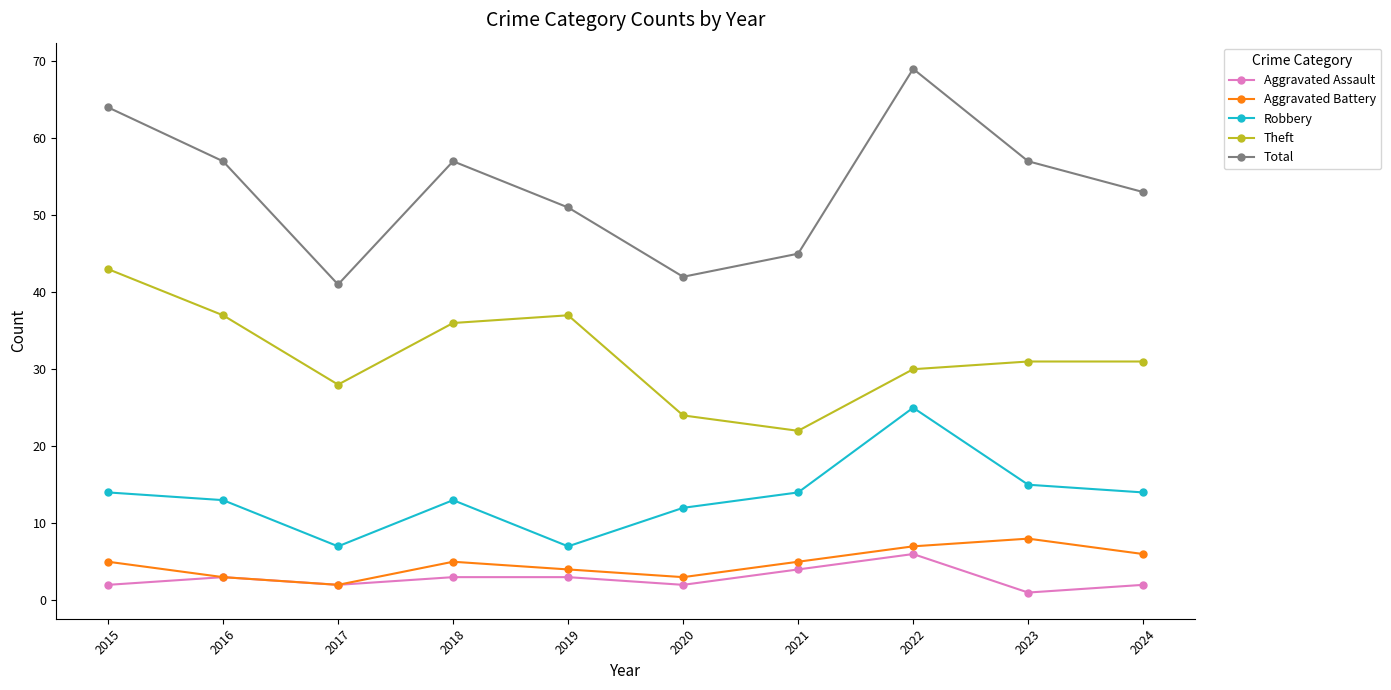

Does the chart display data point markers on the line(s)?

Yes